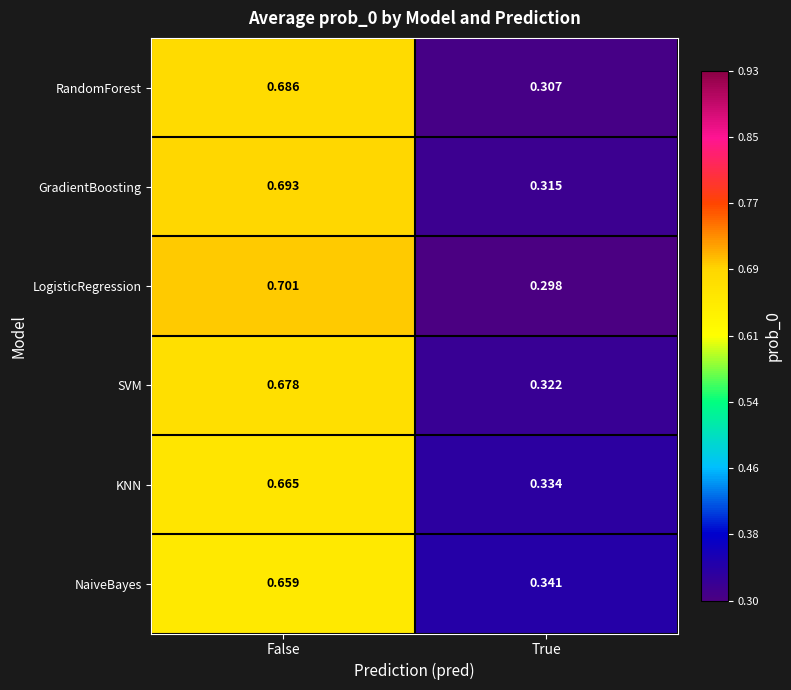

At which label is LogisticRegression closest to 0?

True